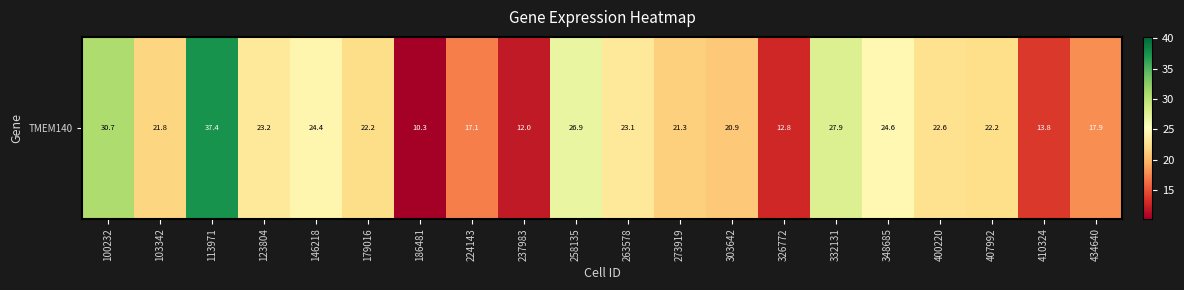

Which has a higher value, 410324 or 258135?

258135